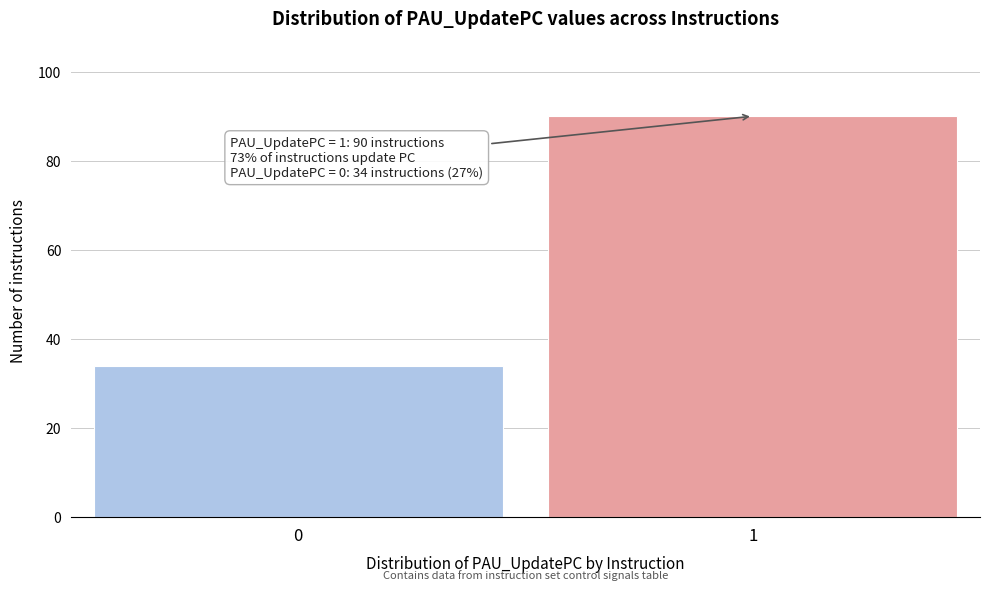

Reading left to right, what are all the values shown in this chart?

34	90